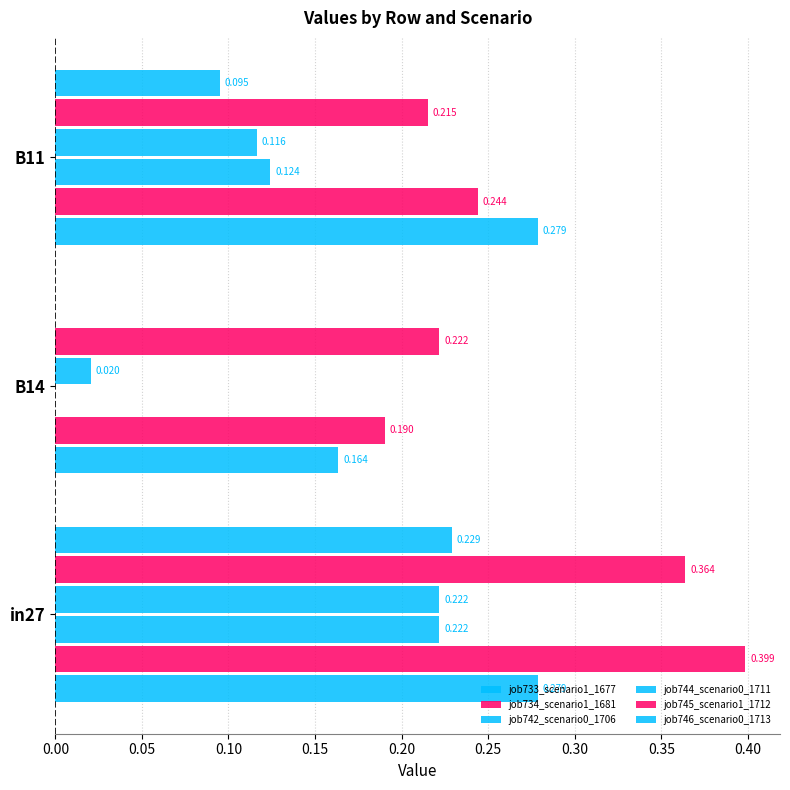

How many job746_scenario0_1713 values are between 0 and 1?

3